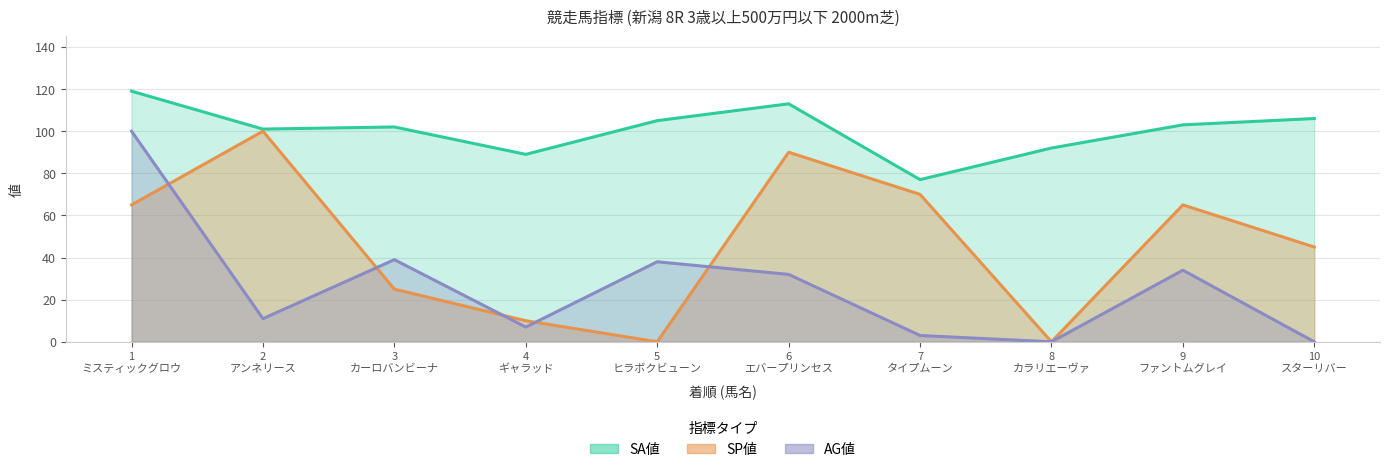

True or false: AG値 and SA値 cross at least once.

False